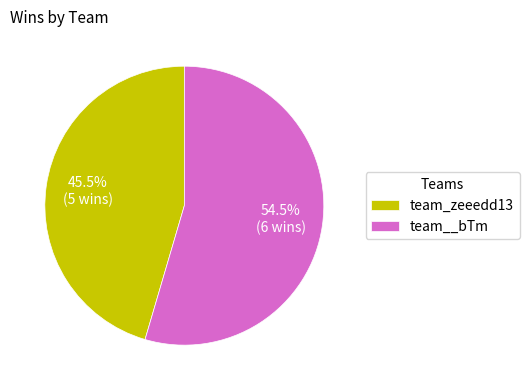

The team__bTm slice represents 60% of the pie. True or false?

False